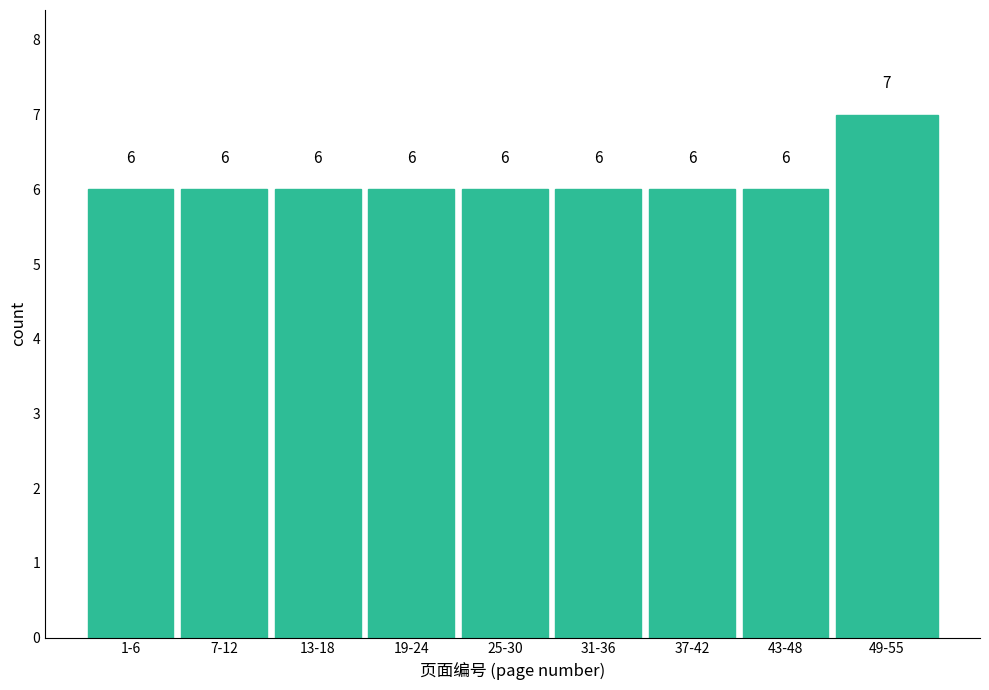

Reading right to left, list all the values displayed in this chart.

7	6	6	6	6	6	6	6	6